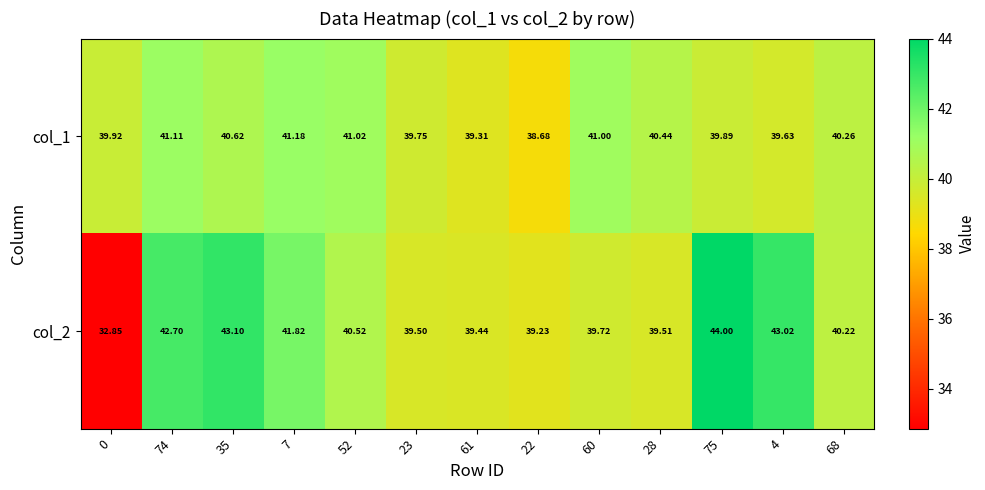

Is the value of col_2 at 74 greater than the value of col_1 at 23?

Yes